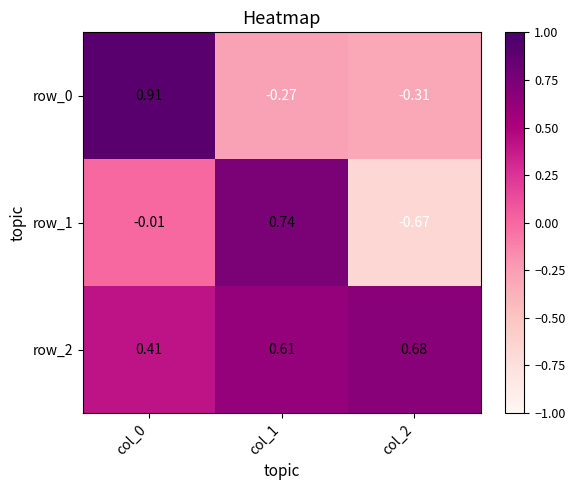

Is the value of row_0 at col_0 greater than the value of row_1 at col_1?

Yes